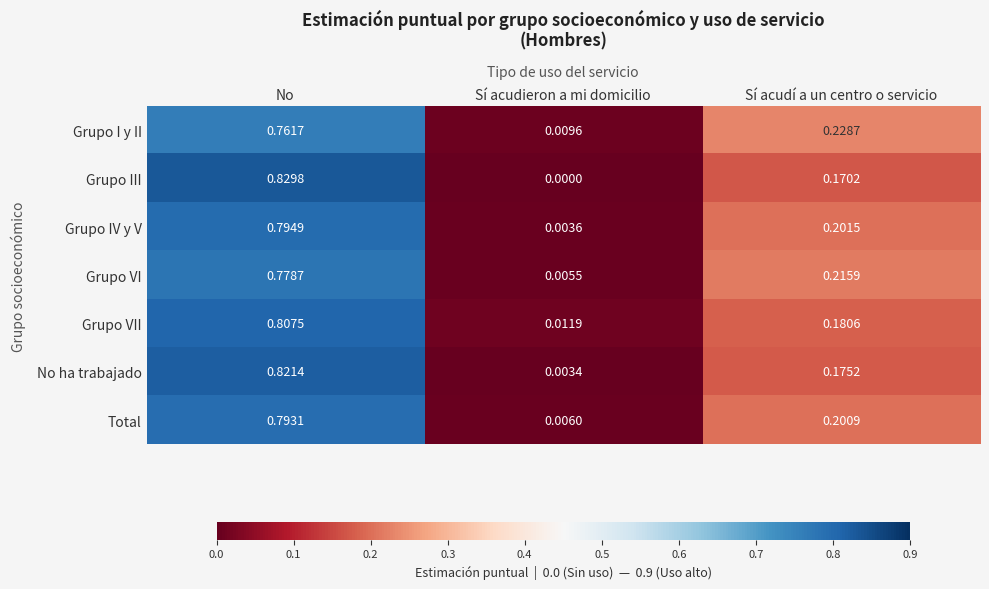

Where is Grupo VII nearest to the value 0?

Sí acudieron a mi domicilio